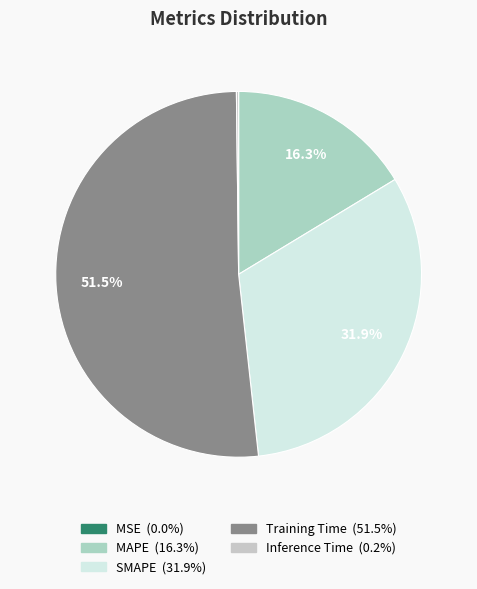

True or false: MAPE accounts for 23% of the total.

False